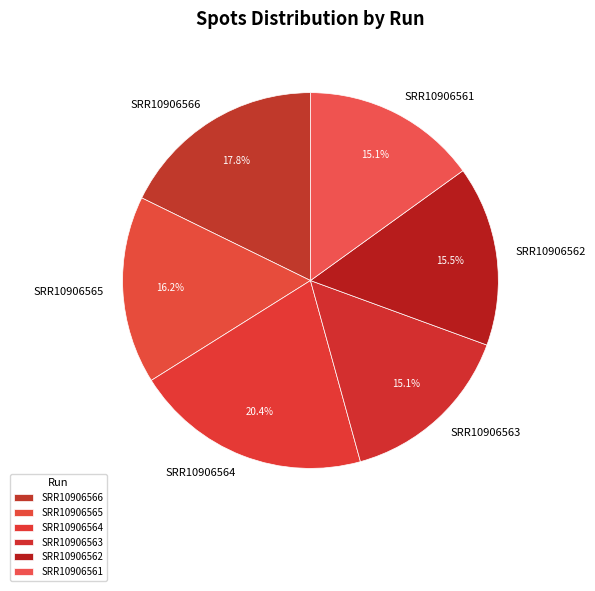

Is it true that SRR10906562 is 10% of the pie?

False